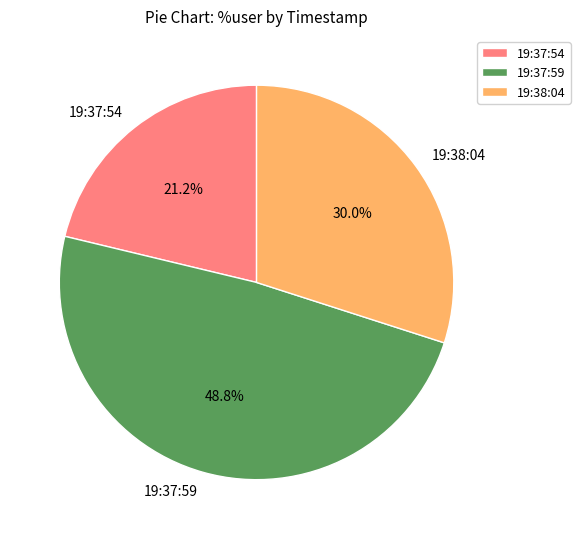

To the nearest percent, what is the difference between the largest and smallest slice percentages?

28%